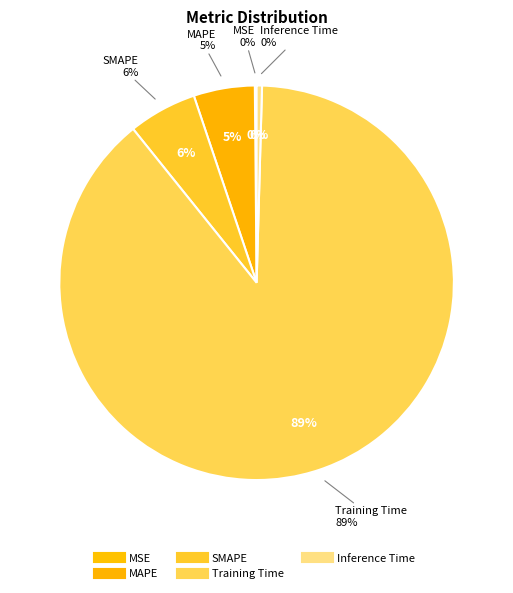

What is the total percentage of MAPE and MSE?

5.2%